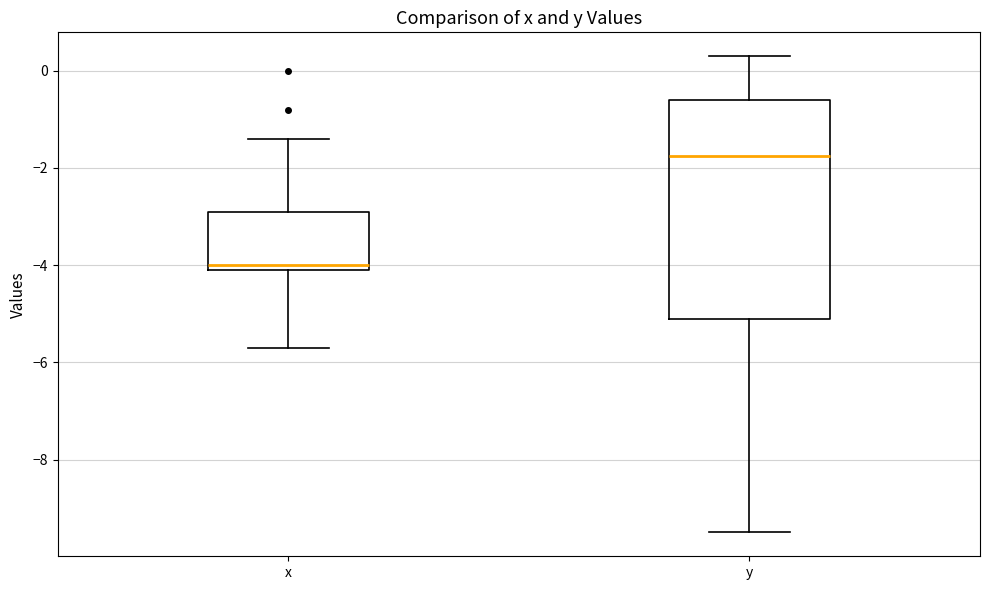

Where does the upper whisker of the box for x end on the y-axis? The values are not printed on the chart, so give them approximately, as read against the axis.

-1.4